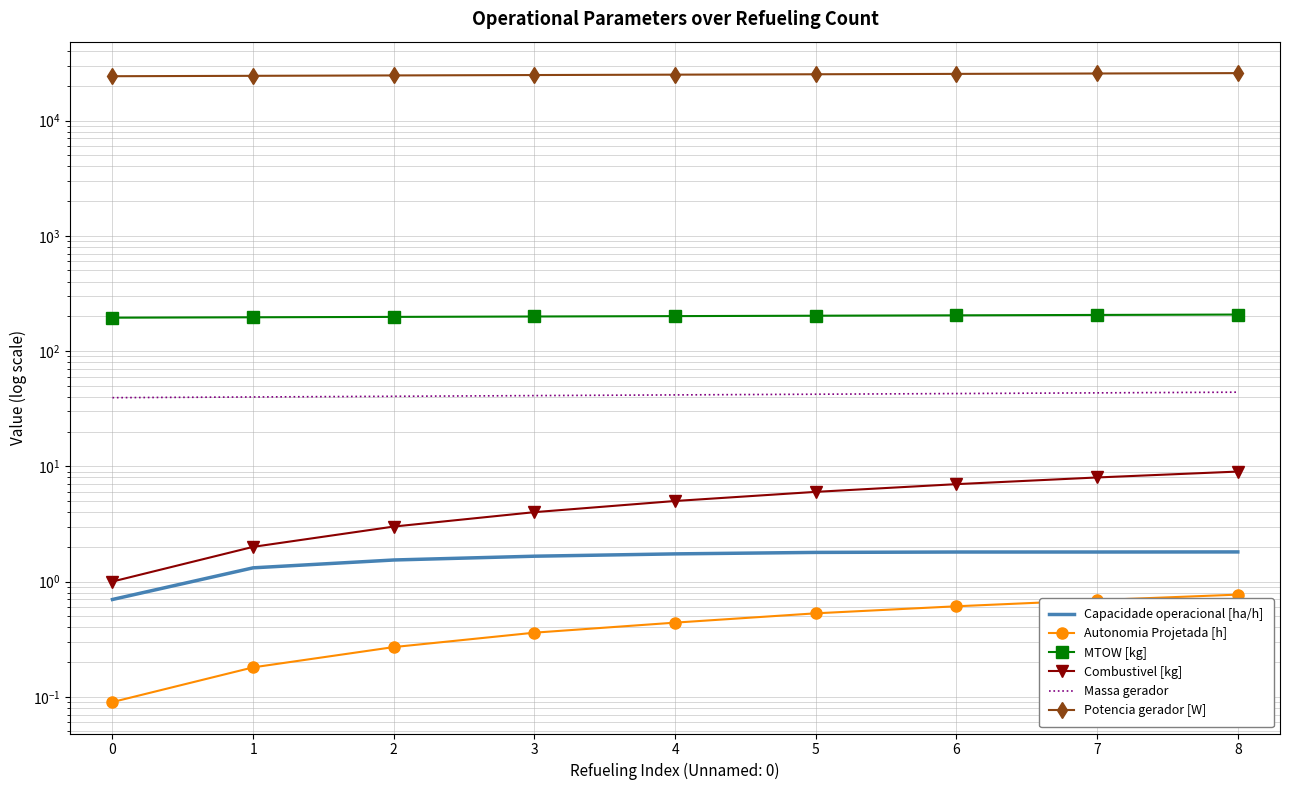

Between 6 and 7, which series saw the biggest shift?

Potencia gerador [W]